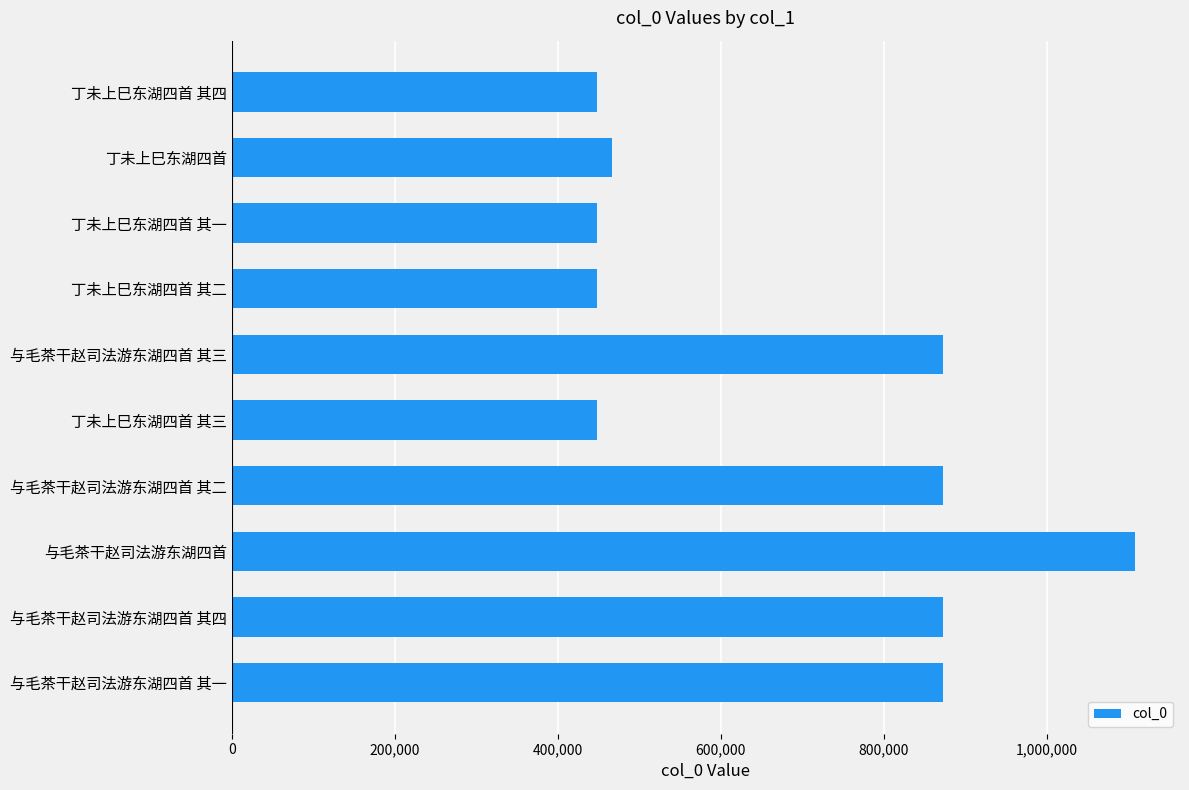

At which label is the value closest to 778028?

与毛茶干赵司法游东湖四首 其四